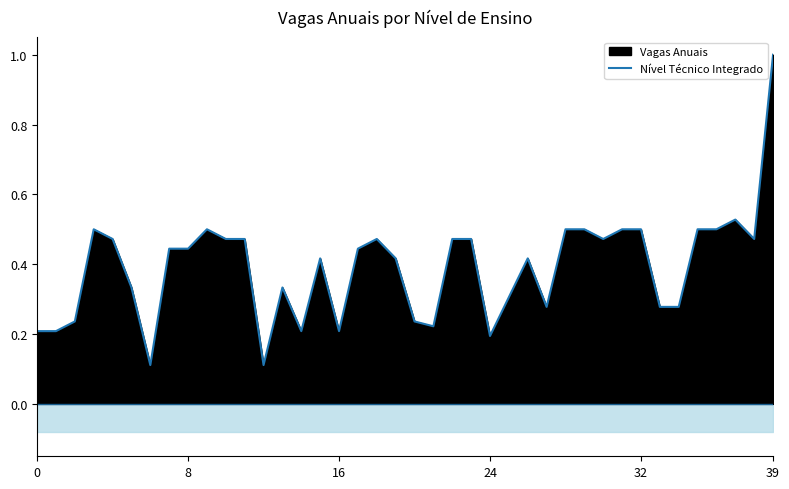

How many data points does each series have?

40